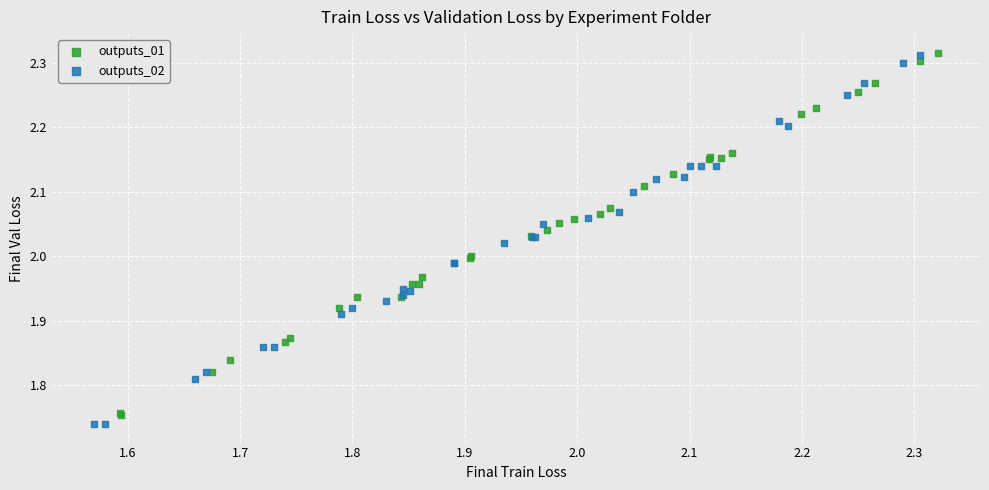

Which series has the widest spread of Y values?

outputs_02